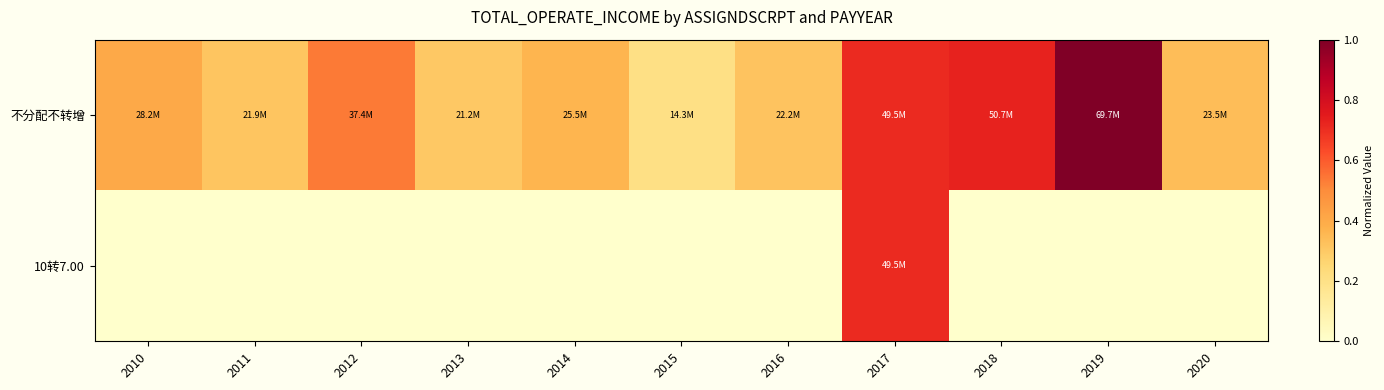

At which category is the sum across all series the highest?

2017